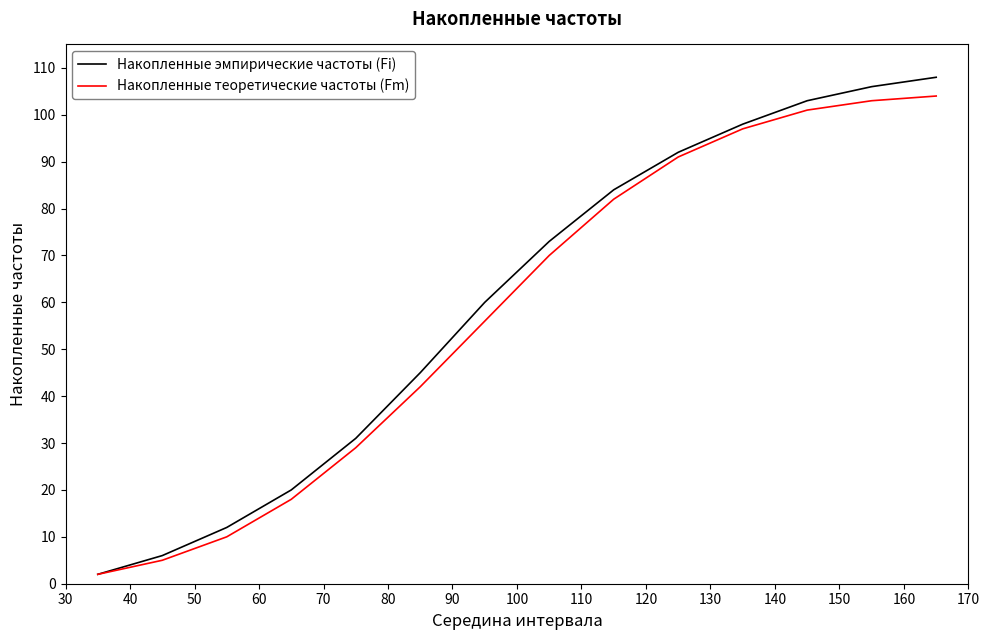

Does the chart have visible grid lines?

No